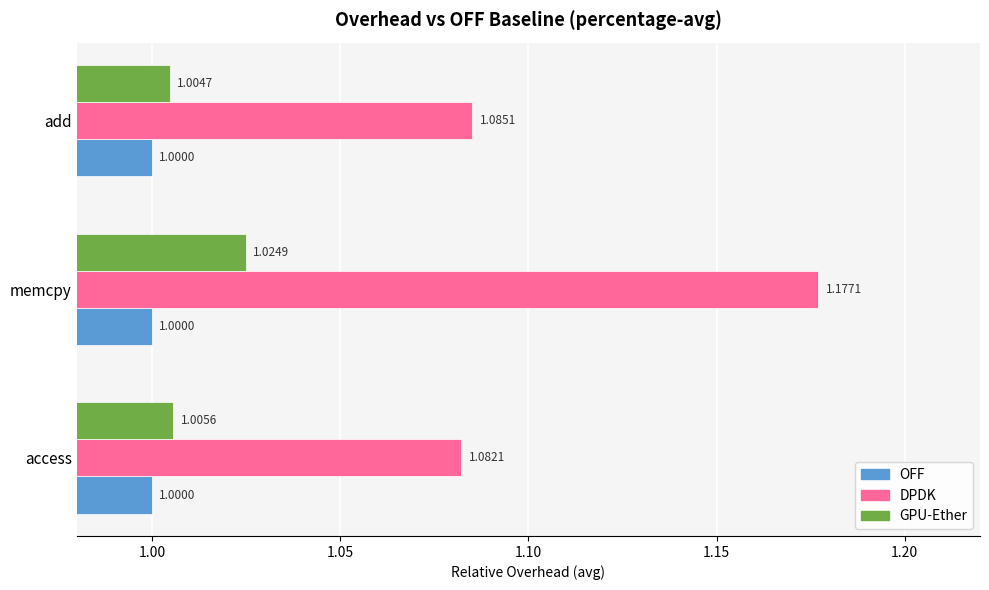

At how many categories does at least one series exceed 1?

3